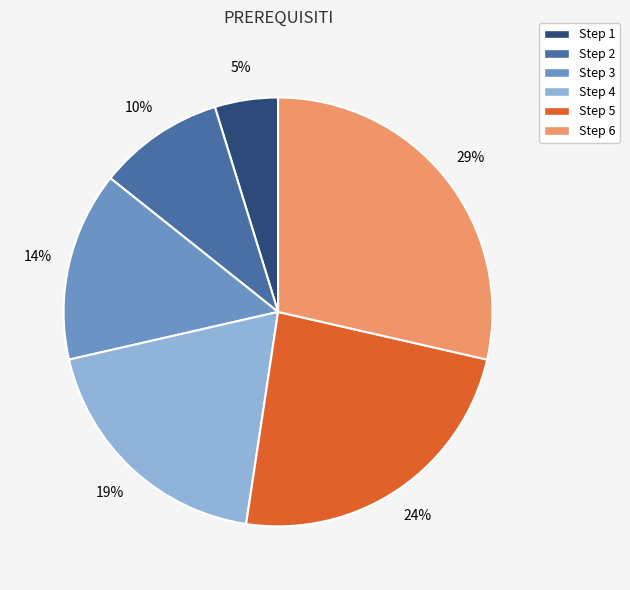

To the nearest percent, what is the difference between the Step 5 and Step 2 slice percentages?

14%